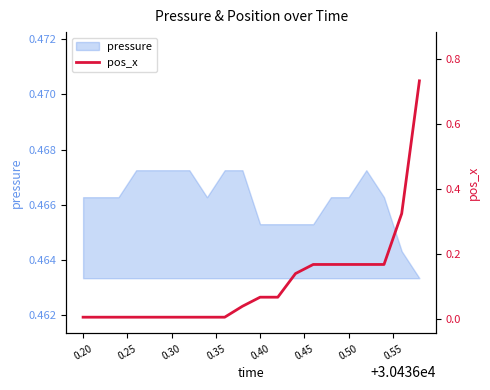

Reading left to right, list all the values displayed in this chart.

0.0	0.0	0.0	0.0	0.0	0.0	0.0	0.0	0.0	0.0	0.1	0.1	0.1	0.2	0.2	0.2	0.2	0.2	0.3	0.7